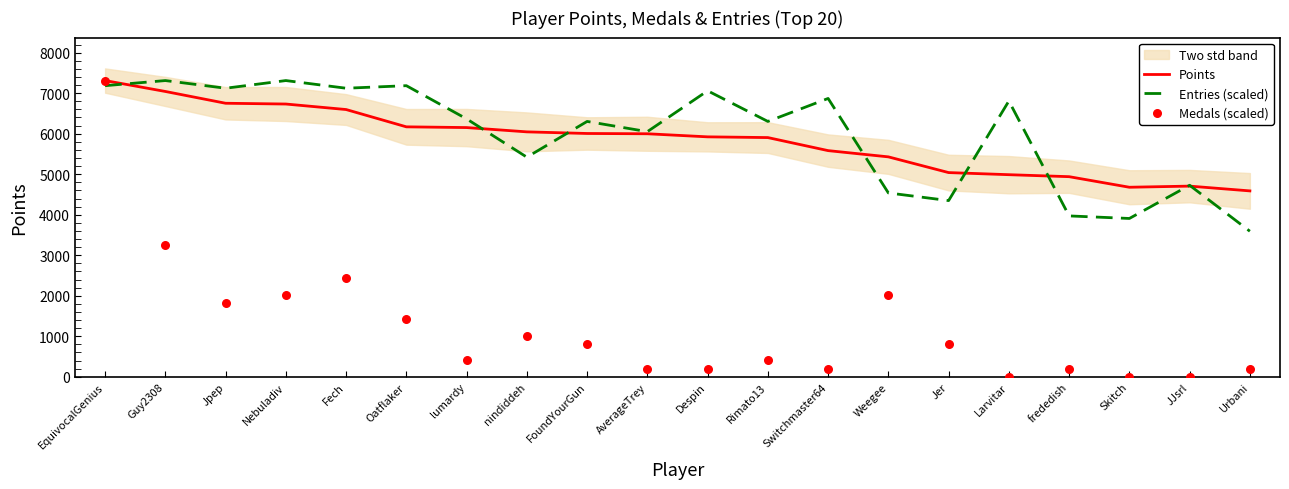

Which series has the largest total across all categories?

Entries (scaled)